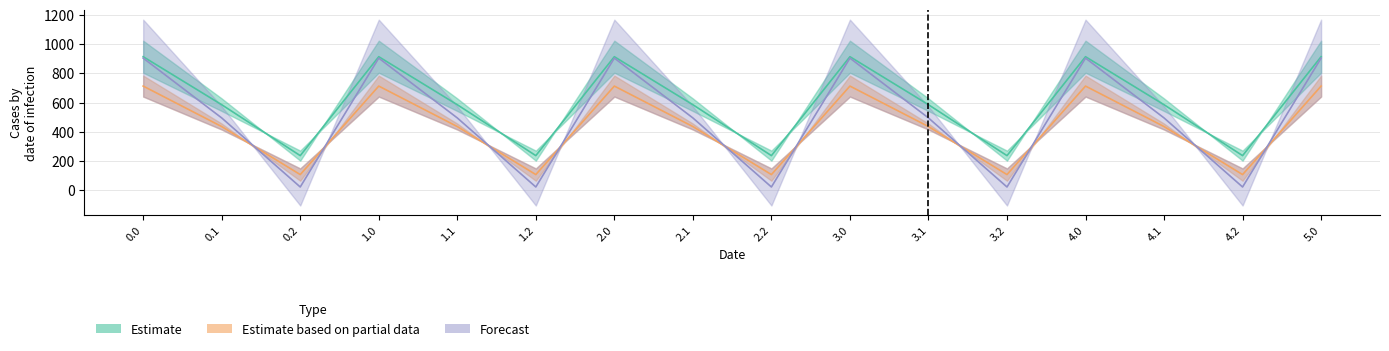

What is the difference between the highest and lowest values at 0.0?

201.0